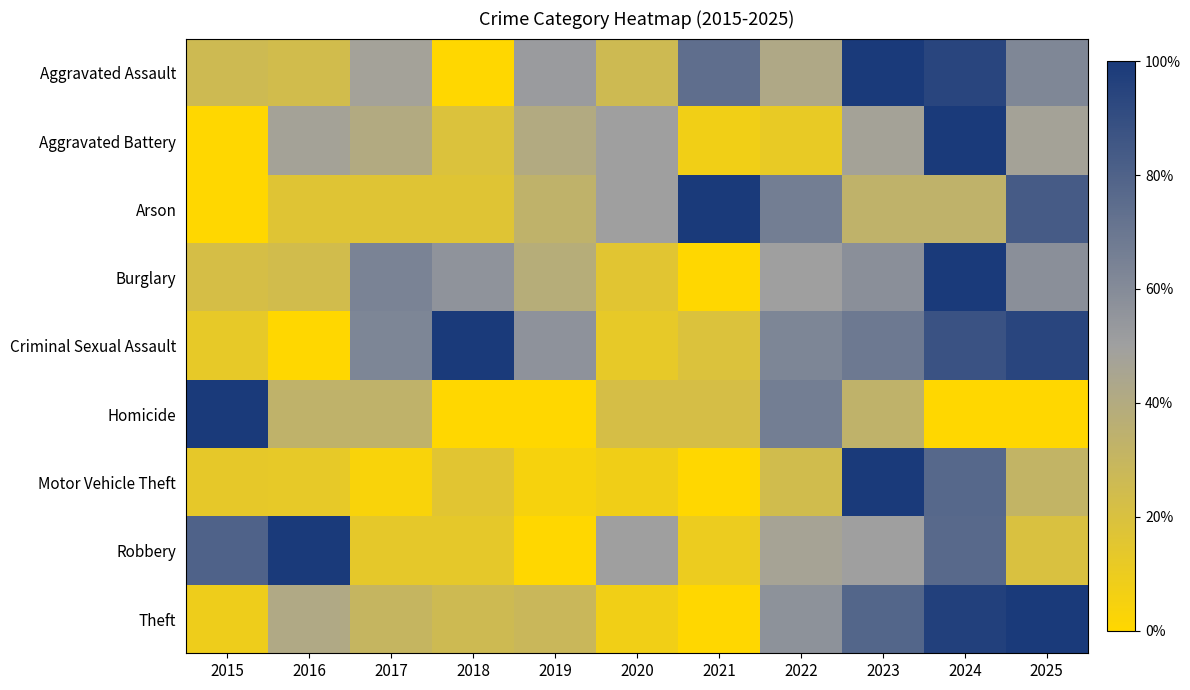

Which category has the lowest value across all series?

2018